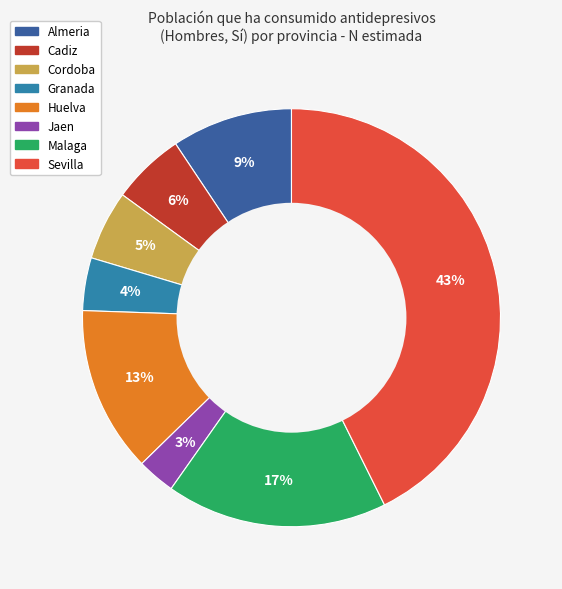

How many segments does this pie chart have?

8